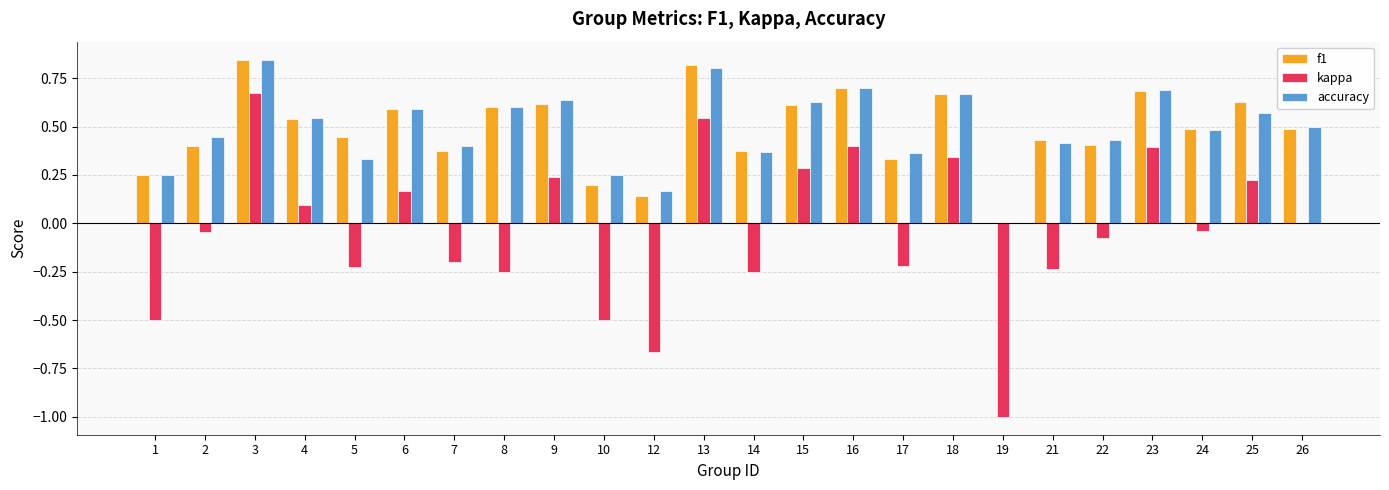

How many values in f1 are above zero?

23